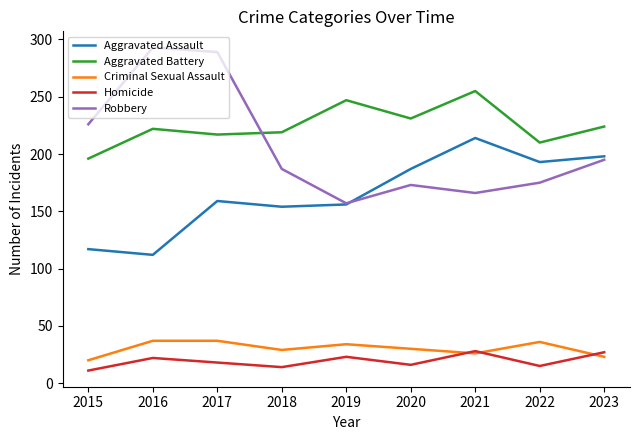

What is the spread (max minus min) of values at 2021?

229